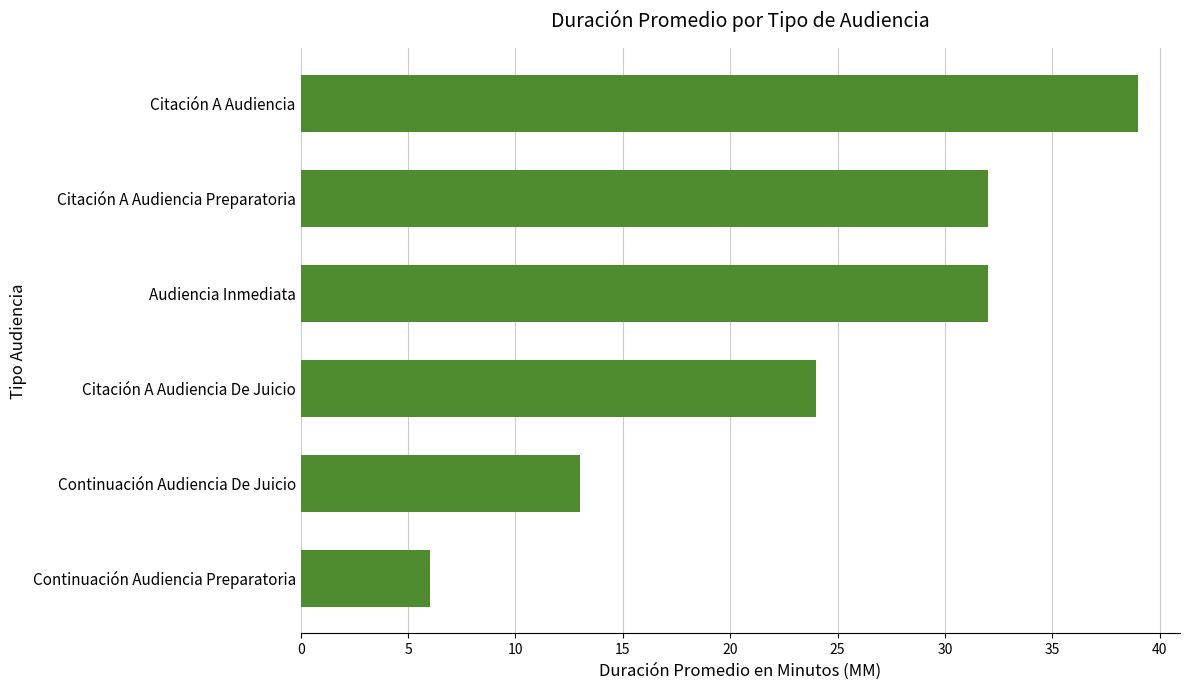

What is the difference between the values at Citación A Audiencia Preparatoria and Continuación Audiencia De Juicio?

19